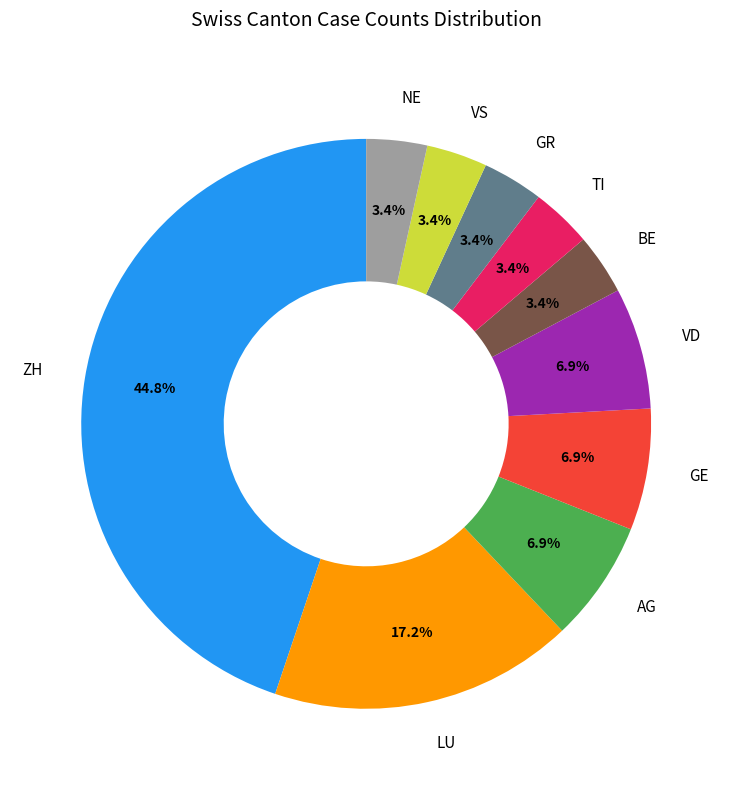

Is there a majority slice in this chart?

No